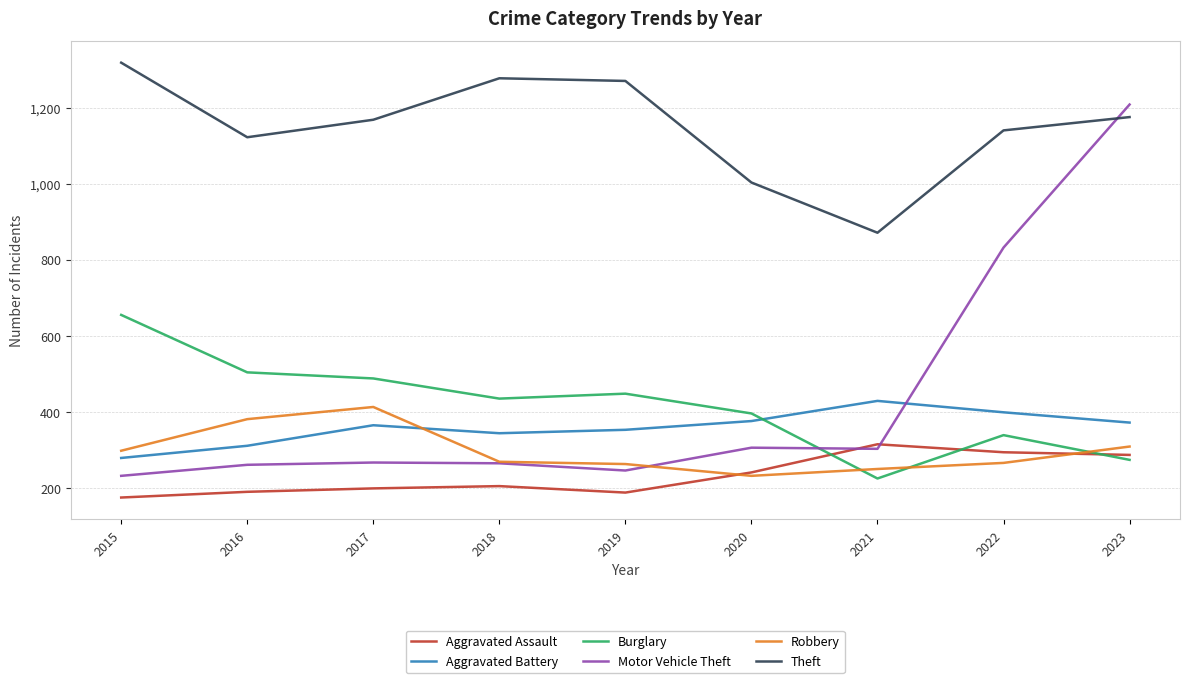

What is the sum of the Motor Vehicle Theft values at 2022 and 2018?

1097